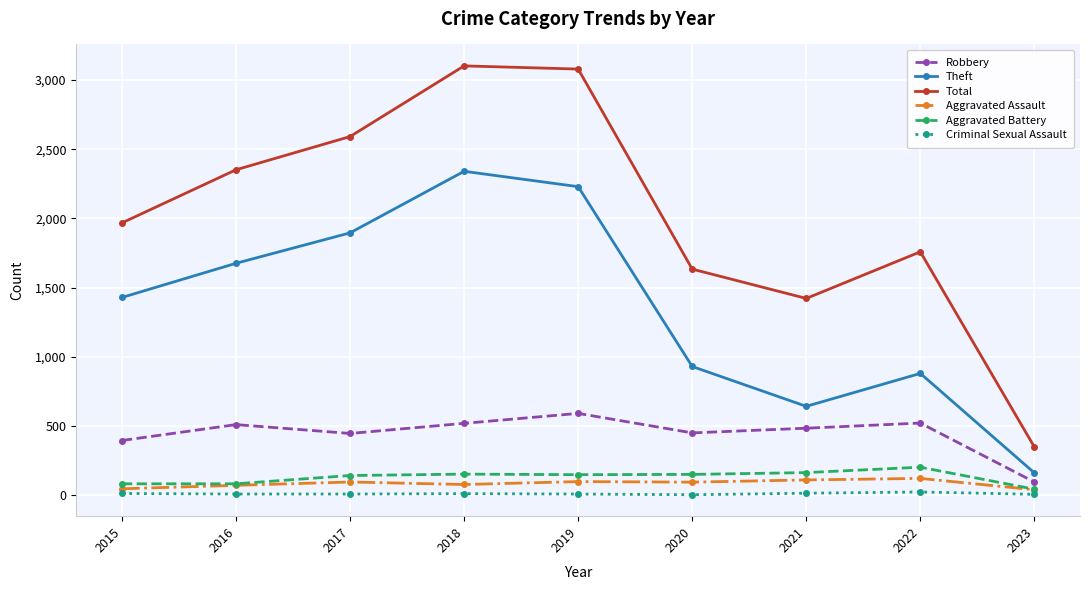

True or false: Aggravated Battery and Robbery cross at least once.

False